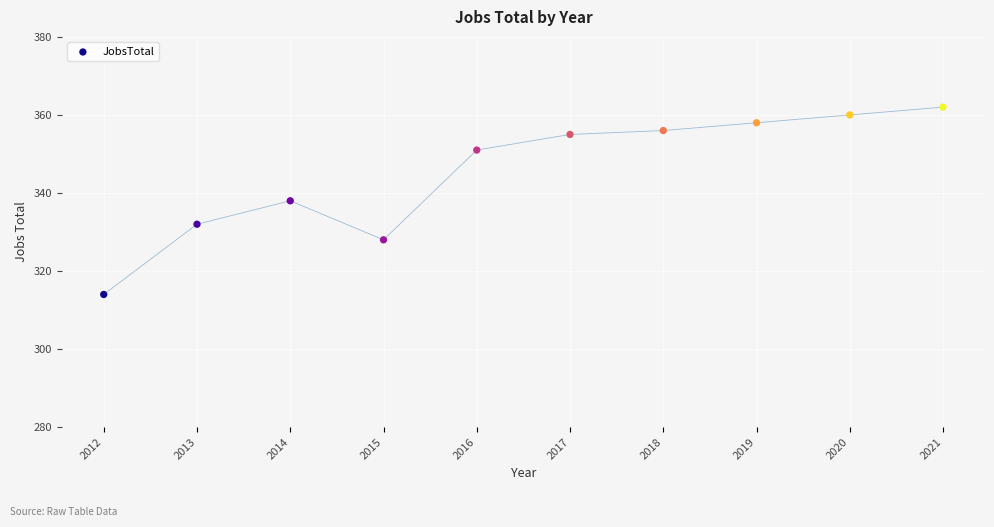

What is the average X value?

2016